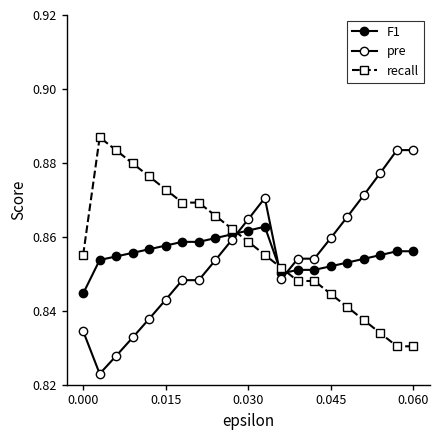

How many categories are shown in the chart?

21